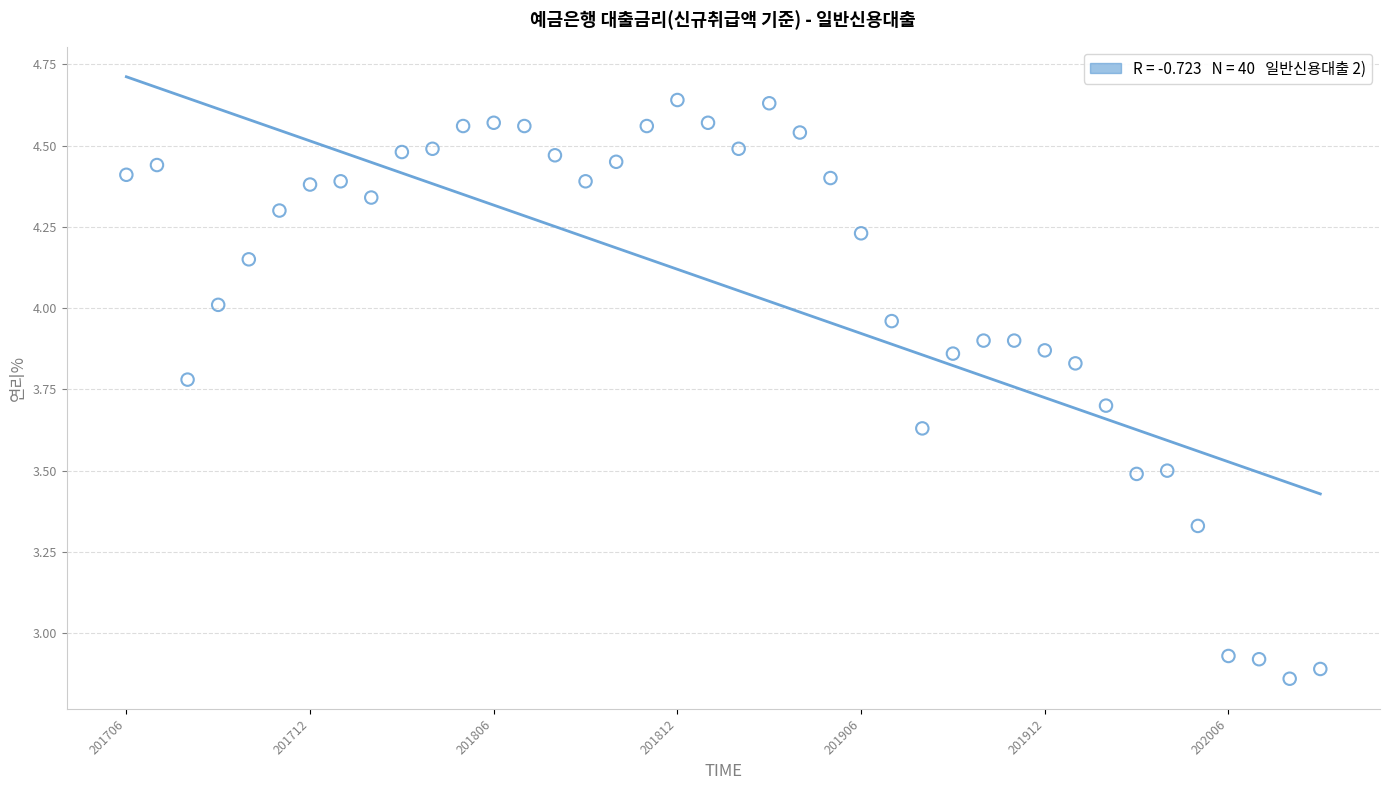

What is the range of Y values (max minus min)?

1.8